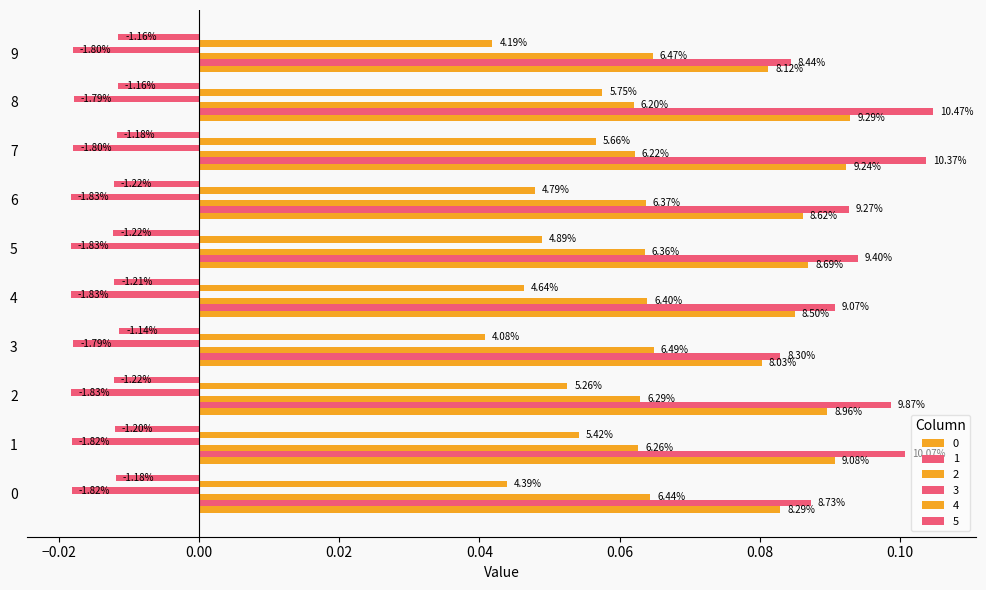

What is the total value across all series at 0?

0.2